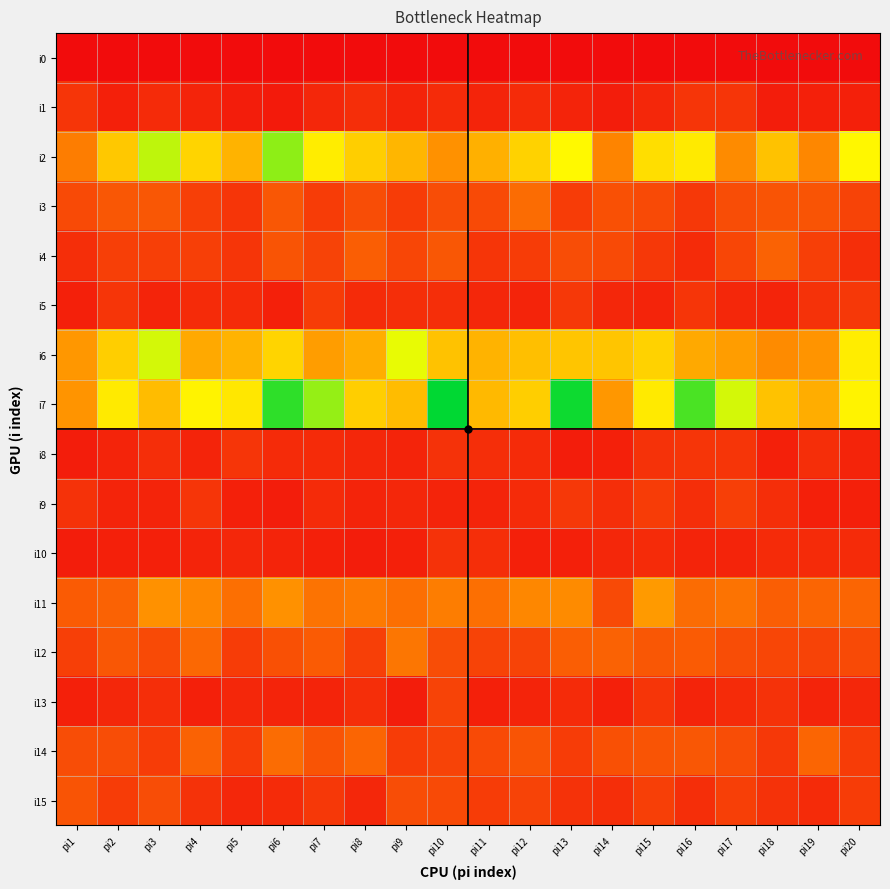

Reading right to left, transcribe all the data shown in this chart.

i0: pi20=0	pi19=0	pi18=0	pi17=0	pi16=0	pi15=0	pi14=0	pi13=0	pi12=0	pi11=0	pi10=0	pi9=0	pi8=0	pi7=0	pi6=0	pi5=0	pi4=0	pi3=0	pi2=0	pi1=0
i1: pi20=6	pi19=6	pi18=5	pi17=12	pi16=12	pi15=8	pi14=5	pi13=7	pi12=9	pi11=7	pi10=9	pi9=7	pi8=10	pi7=8	pi6=4	pi5=5	pi4=7	pi3=9	pi2=6	pi1=12
i2: pi20=72	pi19=36	pi18=55	pi17=37	pi16=68	pi15=64	pi14=35	pi13=73	pi12=60	pi11=49	pi10=39	pi9=51	pi8=59	pi7=69	pi6=91	pi5=50	pi4=61	pi3=84	pi2=57	pi1=33
i3: pi20=16	pi19=21	pi18=21	pi17=19	pi16=13	pi15=18	pi14=20	pi13=14	pi12=28	pi11=18	pi10=19	pi9=14	pi8=19	pi7=14	pi6=22	pi5=12	pi4=15	pi3=22	pi2=22	pi1=18
i4: pi20=10	pi19=15	pi18=25	pi17=17	pi16=9	pi15=13	pi14=18	pi13=19	pi12=14	pi11=12	pi10=22	pi9=17	pi8=24	pi7=16	pi6=21	pi5=12	pi4=15	pi3=15	pi2=15	pi1=10
i5: pi20=13	pi19=11	pi18=7	pi17=8	pi16=12	pi15=7	pi14=8	pi13=13	pi12=7	pi11=8	pi10=10	pi9=10	pi8=9	pi7=14	pi6=6	pi5=9	pi4=9	pi3=7	pi2=12	pi1=6
i6: pi20=69	pi19=40	pi18=37	pi17=43	pi16=47	pi15=60	pi14=56	pi13=56	pi12=54	pi11=50	pi10=55	pi9=78	pi8=48	pi7=43	pi6=61	pi5=50	pi4=47	pi3=81	pi2=59	pi1=41
i7: pi20=71	pi19=48	pi18=55	pi17=81	pi16=101	pi15=68	pi14=41	pi13=110	pi12=59	pi11=52	pi10=112	pi9=53	pi8=59	pi7=90	pi6=105	pi5=67	pi4=71	pi3=53	pi2=68	pi1=40
i8: pi20=7	pi19=10	pi18=6	pi17=12	pi16=12	pi15=11	pi14=6	pi13=5	pi12=9	pi11=10	pi10=11	pi9=7	pi8=8	pi7=9	pi6=9	pi5=12	pi4=7	pi3=10	pi2=7	pi1=5
i9: pi20=6	pi19=6	pi18=10	pi17=15	pi16=10	pi15=14	pi14=10	pi13=13	pi12=9	pi11=7	pi10=7	pi9=8	pi8=7	pi7=9	pi6=5	pi5=6	pi4=12	pi3=7	pi2=7	pi1=11
i10: pi20=9	pi19=9	pi18=9	pi17=7	pi16=7	pi15=9	pi14=8	pi13=6	pi12=6	pi11=10	pi10=11	pi9=6	pi8=5	pi7=6	pi6=7	pi5=8	pi4=7	pi3=6	pi2=6	pi1=5
i11: pi20=26	pi19=26	pi18=24	pi17=30	pi16=28	pi15=42	pi14=18	pi13=37	pi12=36	pi11=29	pi10=33	pi9=29	pi8=32	pi7=30	pi6=39	pi5=29	pi4=36	pi3=39	pi2=25	pi1=23
i12: pi20=18	pi19=16	pi18=17	pi17=19	pi16=23	pi15=22	pi14=25	pi13=24	pi12=16	pi11=16	pi10=19	pi9=31	pi8=15	pi7=23	pi6=20	pi5=14	pi4=27	pi3=18	pi2=22	pi1=15
i13: pi20=8	pi19=7	pi18=11	pi17=9	pi16=7	pi15=12	pi14=6	pi13=9	pi12=7	pi11=6	pi10=16	pi9=5	pi8=10	pi7=7	pi6=7	pi5=8	pi4=6	pi3=10	pi2=8	pi1=6
i14: pi20=14	pi19=26	pi18=13	pi17=19	pi16=22	pi15=21	pi14=20	pi13=14	pi12=21	pi11=18	pi10=16	pi9=14	pi8=26	pi7=21	pi6=28	pi5=14	pi4=25	pi3=14	pi2=19	pi1=19
i15: pi20=14	pi19=9	pi18=11	pi17=15	pi16=10	pi15=15	pi14=10	pi13=11	pi12=16	pi11=14	pi10=18	pi9=19	pi8=8	pi7=13	pi6=9	pi5=8	pi4=11	pi3=19	pi2=14	pi1=21